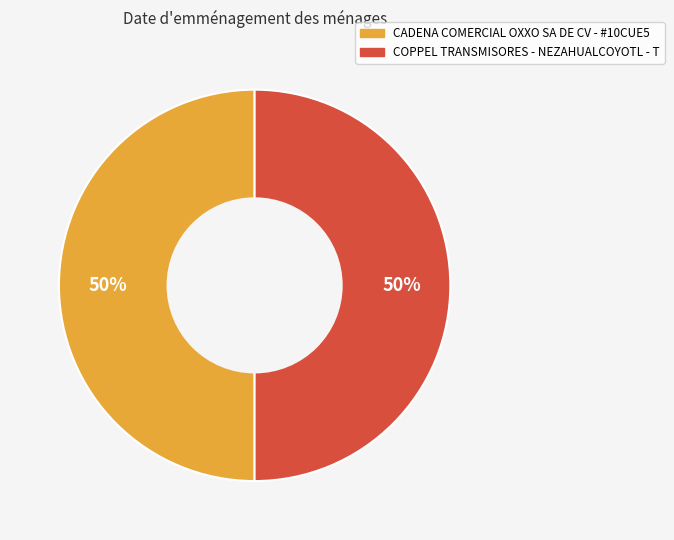

True or false: COPPEL TRANSMISORES - NEZAHUALCOYOTL - T accounts for 57% of the total.

False